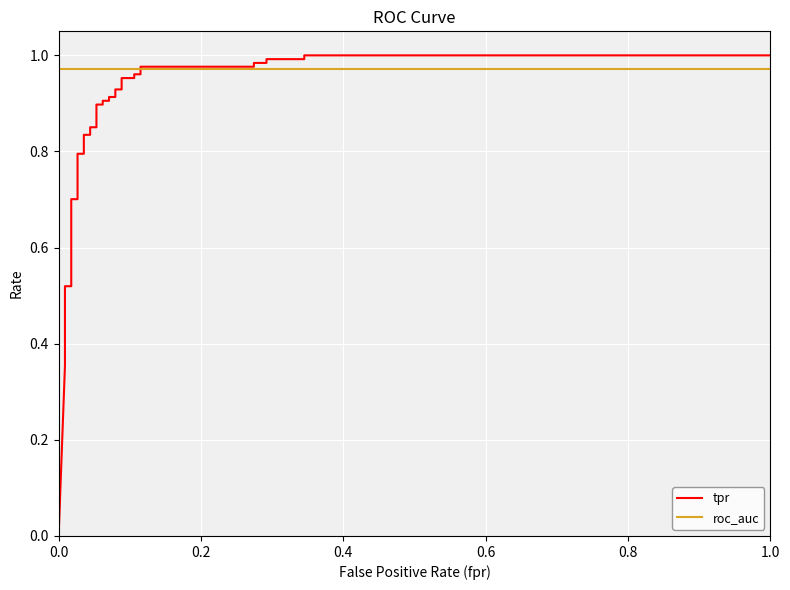

What are all the series names shown in the legend?

tpr, roc_auc